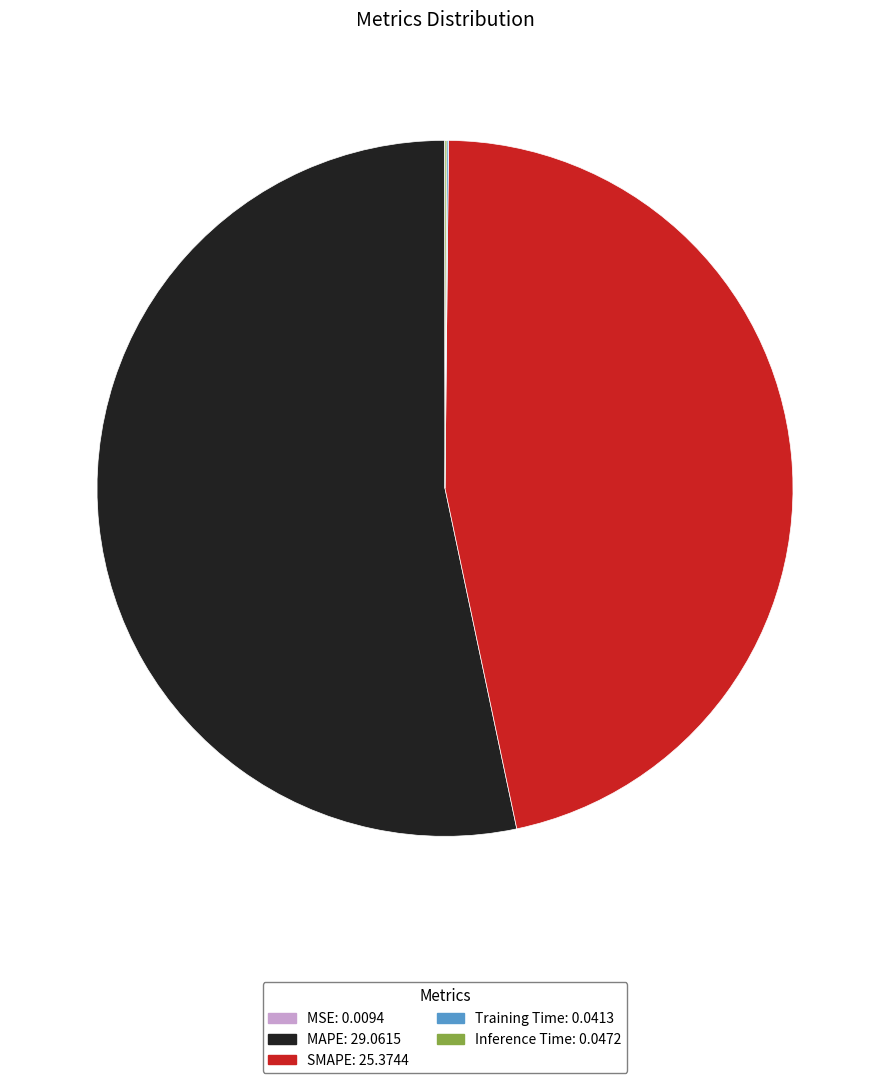

True or false: MAPE: 29.0615 accounts for 42% of the total.

False